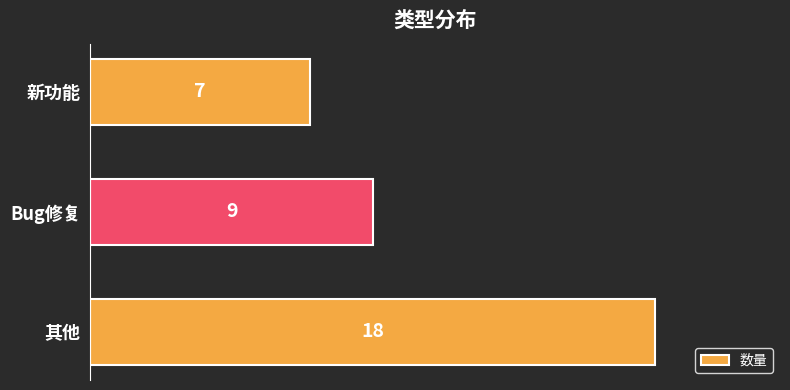

Which category has the lowest value across all series?

新功能